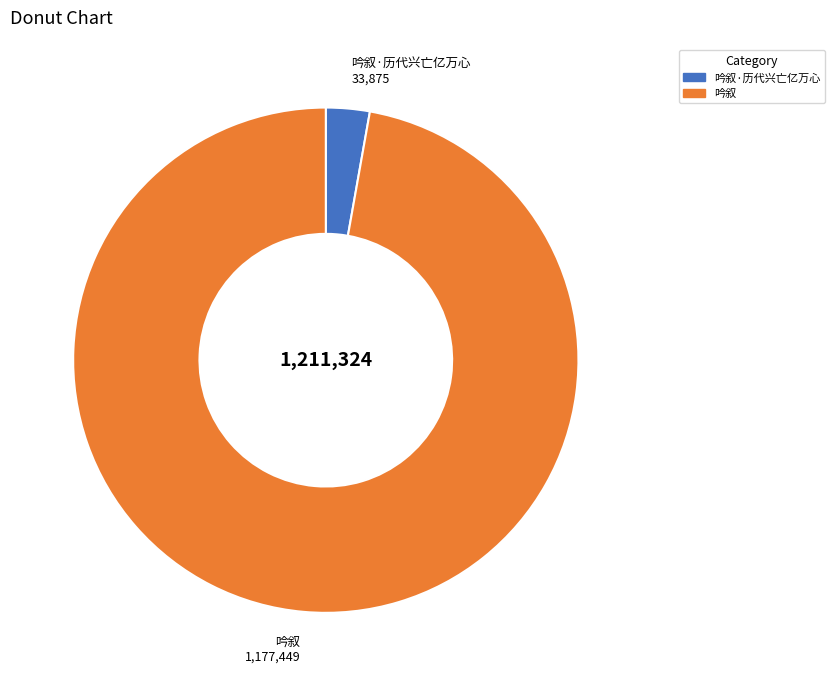

Is it true that 吟叙 is 83% of the pie?

False